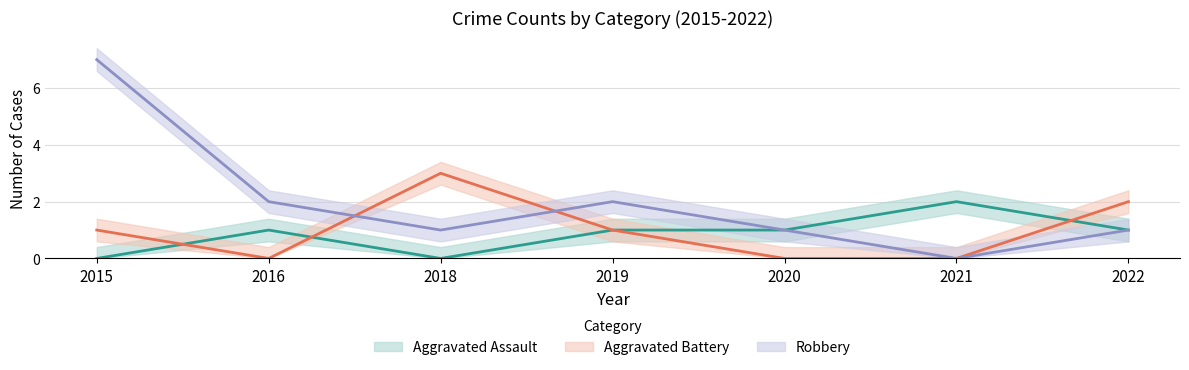

What is the average value of the Robbery series?

2